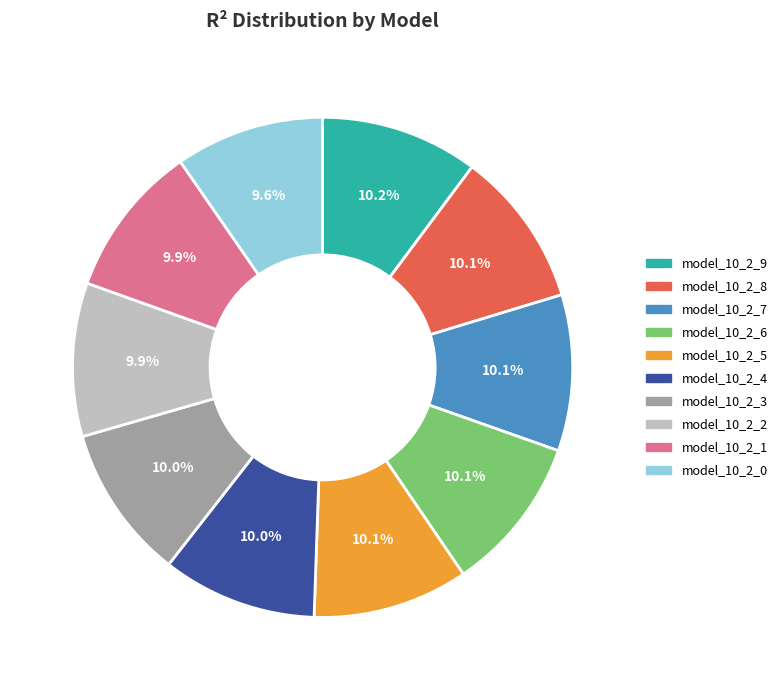

To the nearest percent, what percentage of the pie is model_10_2_7?

10%